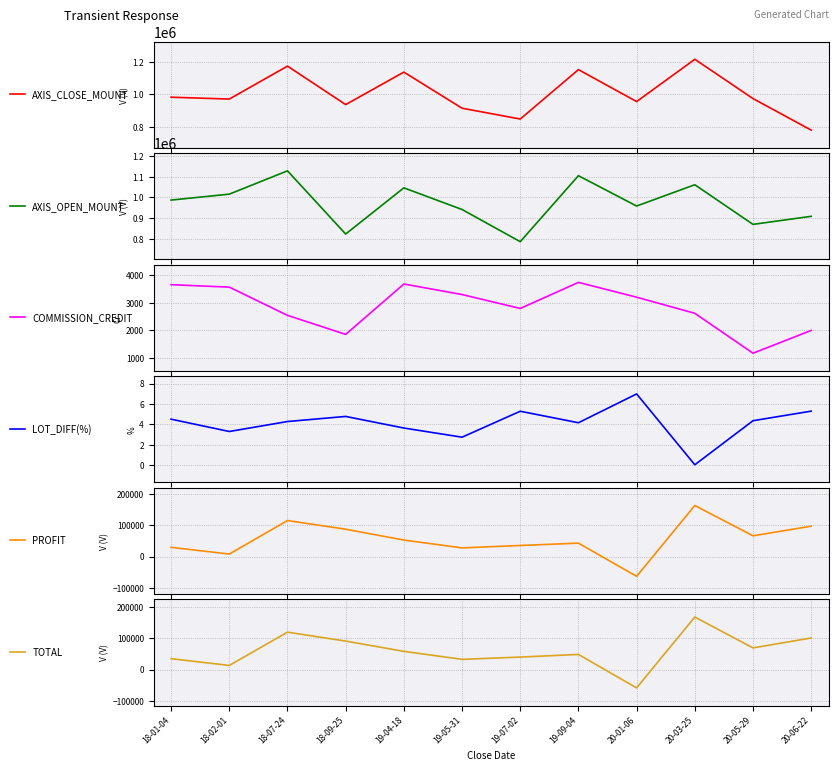

How many categories are shown in the chart?

12